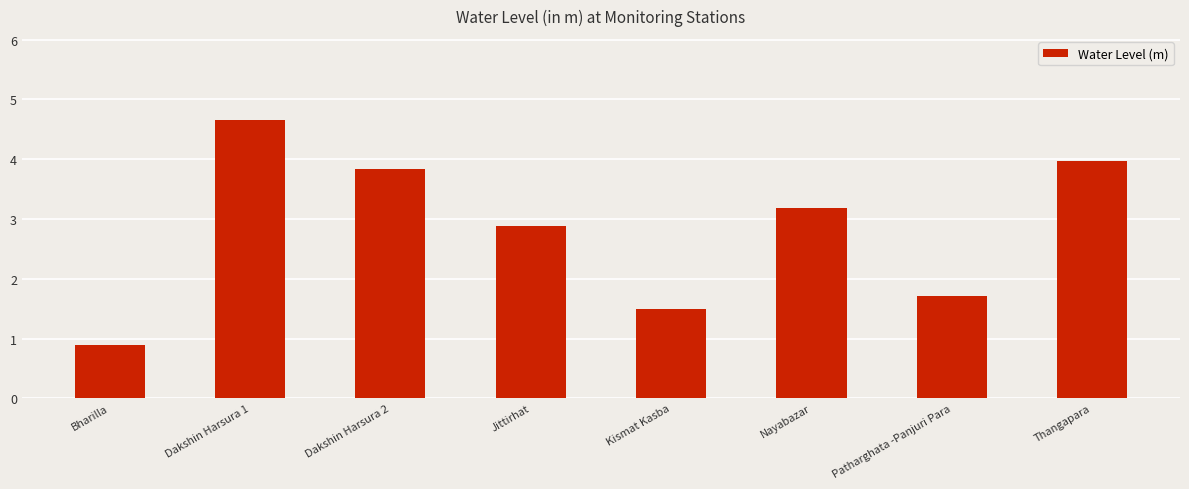

Is it true that the value at Thangapara is 4.0?

True